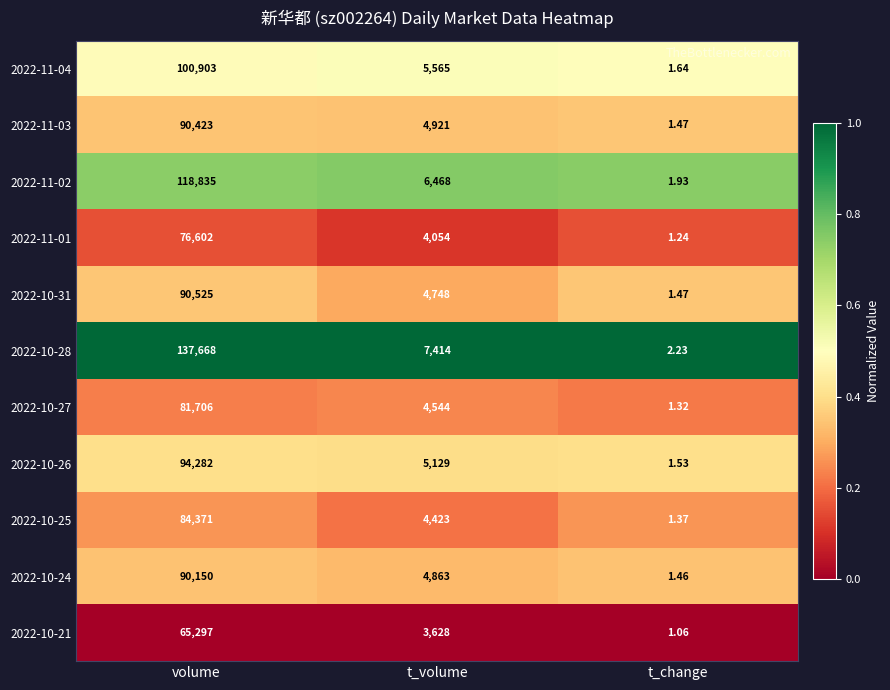

How many distinct data groups are displayed?

11